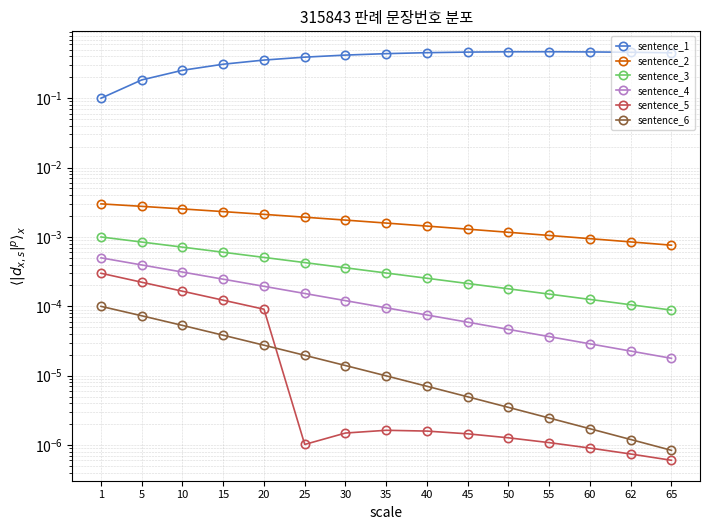

True or false: sentence_2 and sentence_5 cross at least once.

False